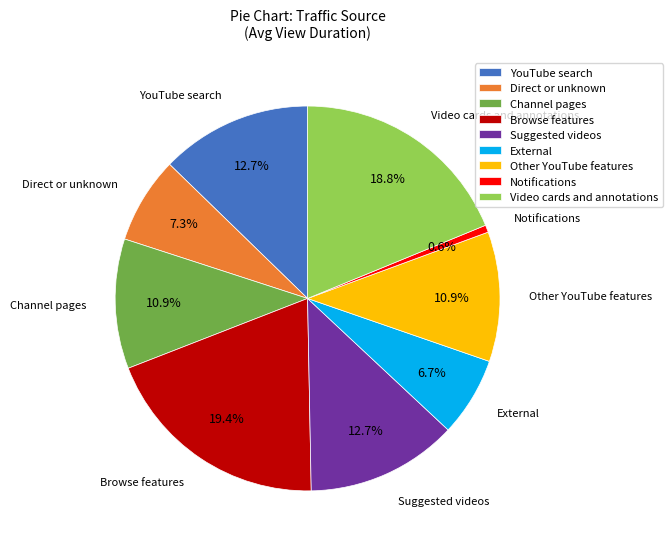

How many slices are in this pie chart?

9